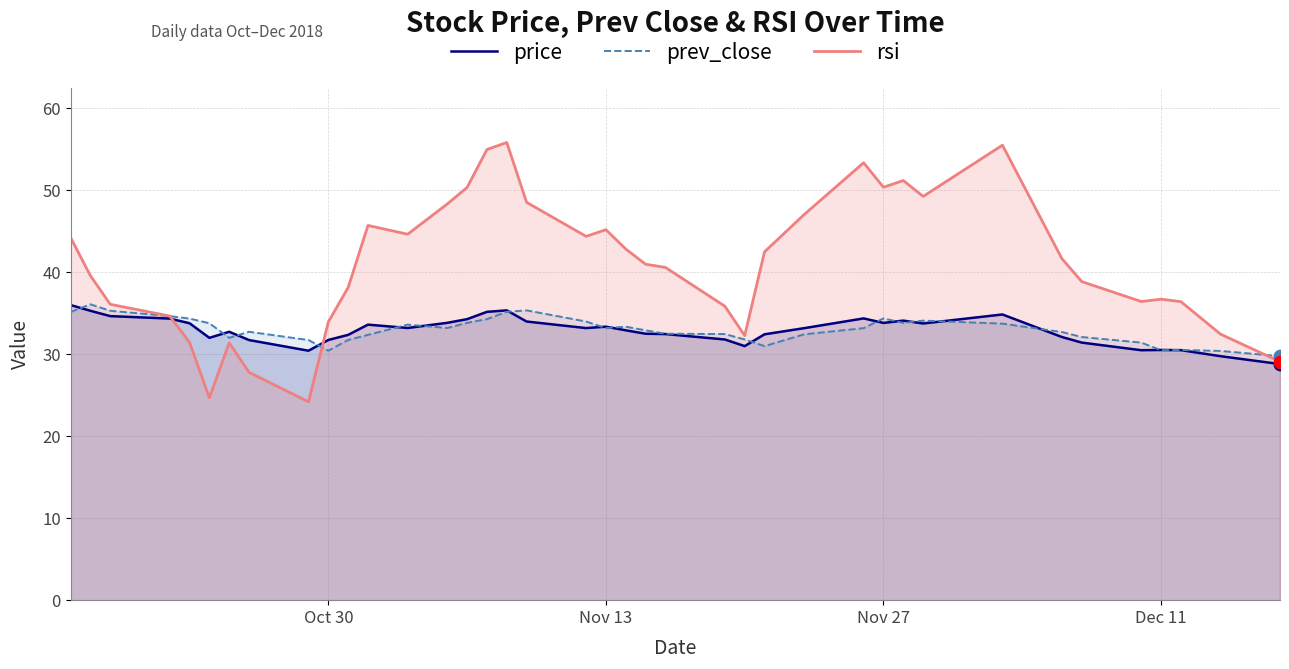

Which series has the largest total across all categories?

rsi